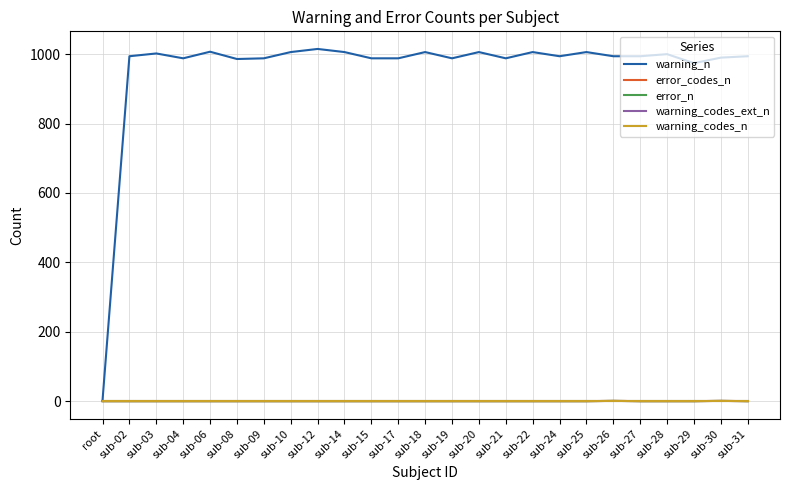

What is the value of the warning_codes_ext_n point at the 17th from the left?

1